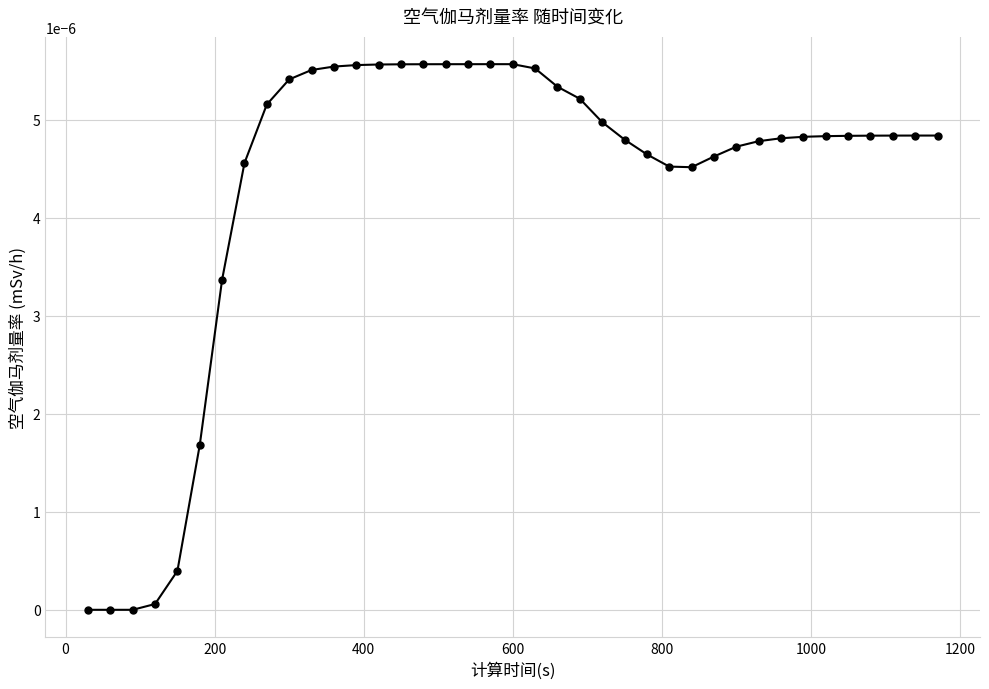

Where is the first local maximum?

600